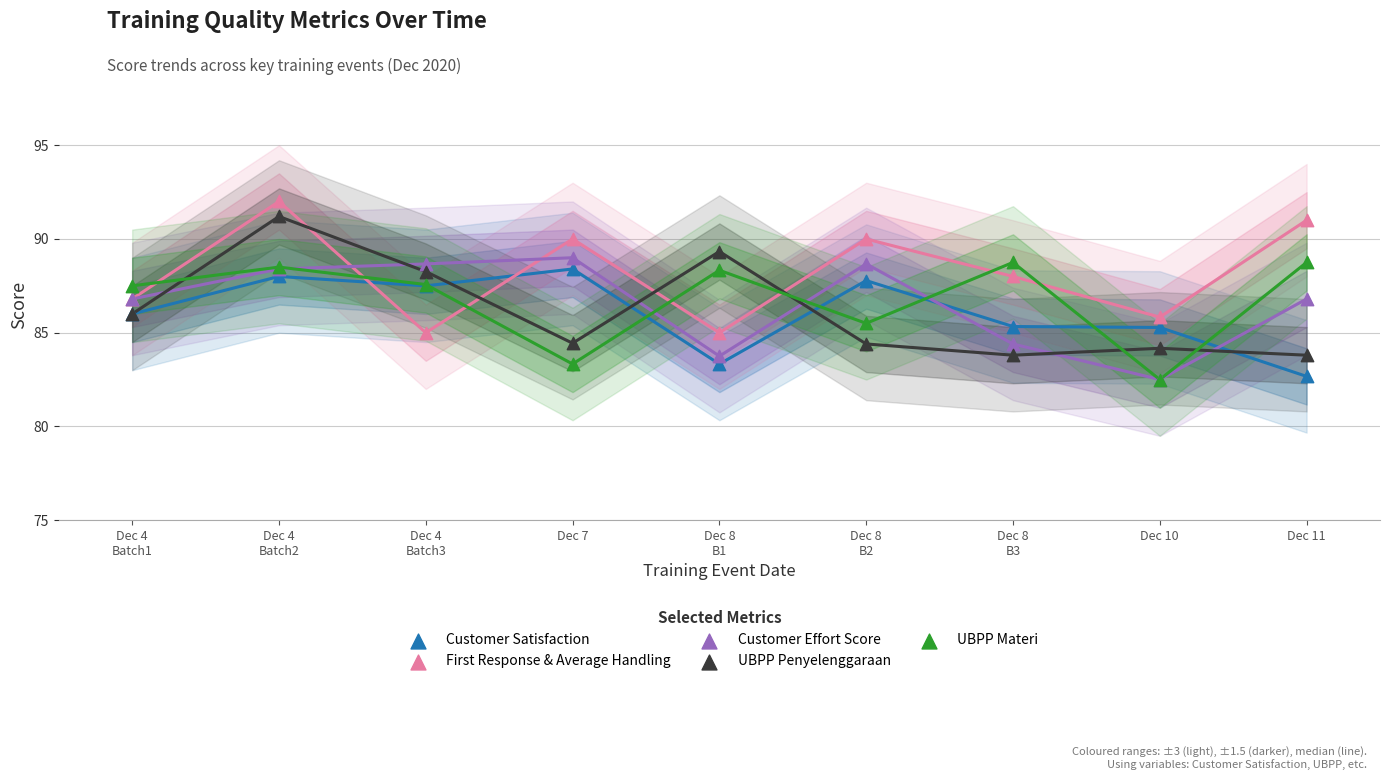

What are all the series names shown in the legend?

Customer Satisfaction, First Response & Average Handling, Customer Effort Score, UBPP Penyelenggaraan, UBPP Materi